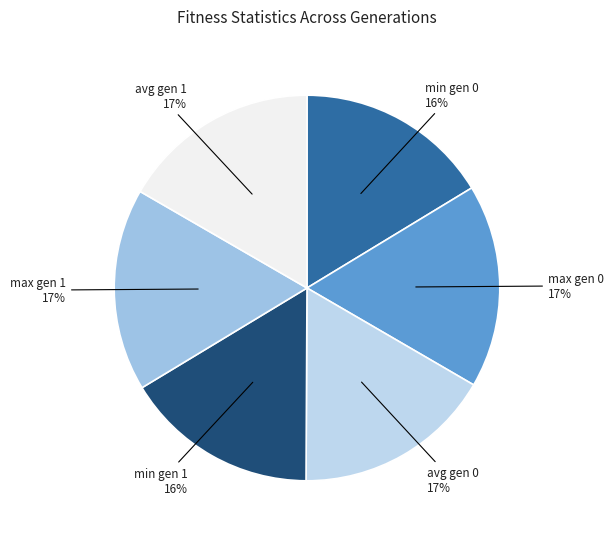

Is it true that min gen 0 is 16% of the pie?

True